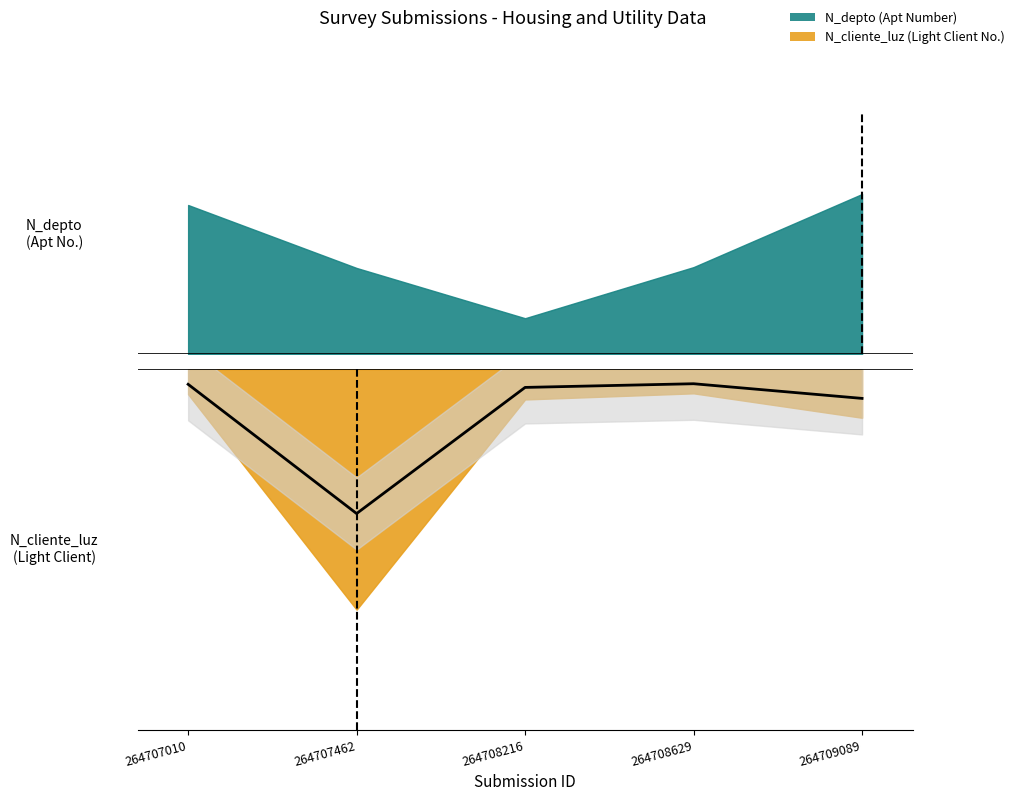

Reading left to right, transcribe all the data shown in this chart.

264707010=-0.1	264707462=-0.6	264708216=-0.1	264708629=-0.1	264709089=-0.1